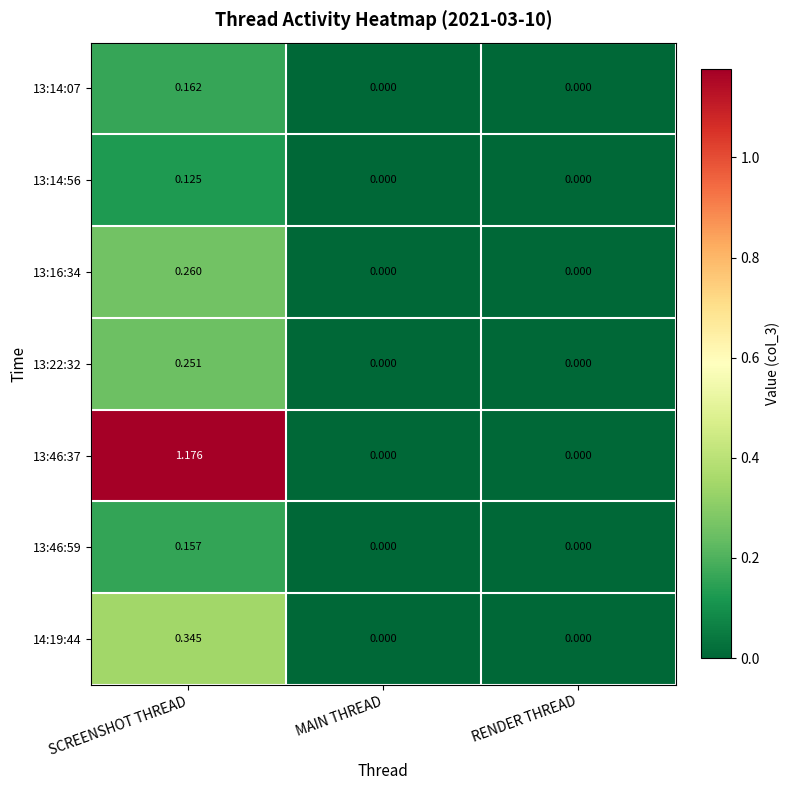

Is the value of 13:46:59 at SCREENSHOT THREAD greater than the value of 13:16:34 at SCREENSHOT THREAD?

No